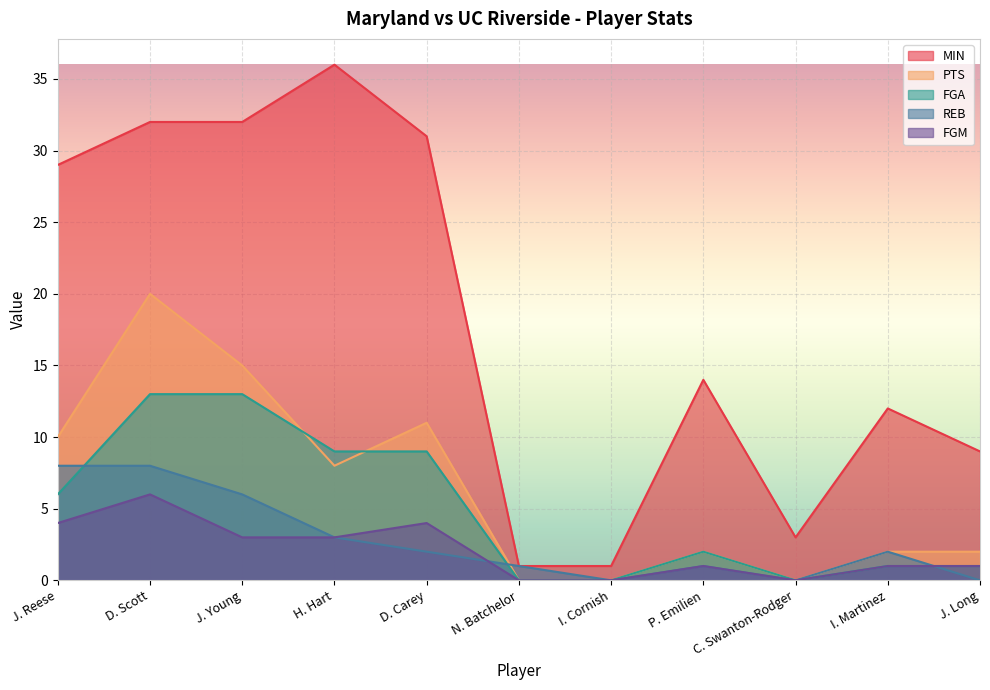

Which category has the highest value in the FGM series?

D. Scott